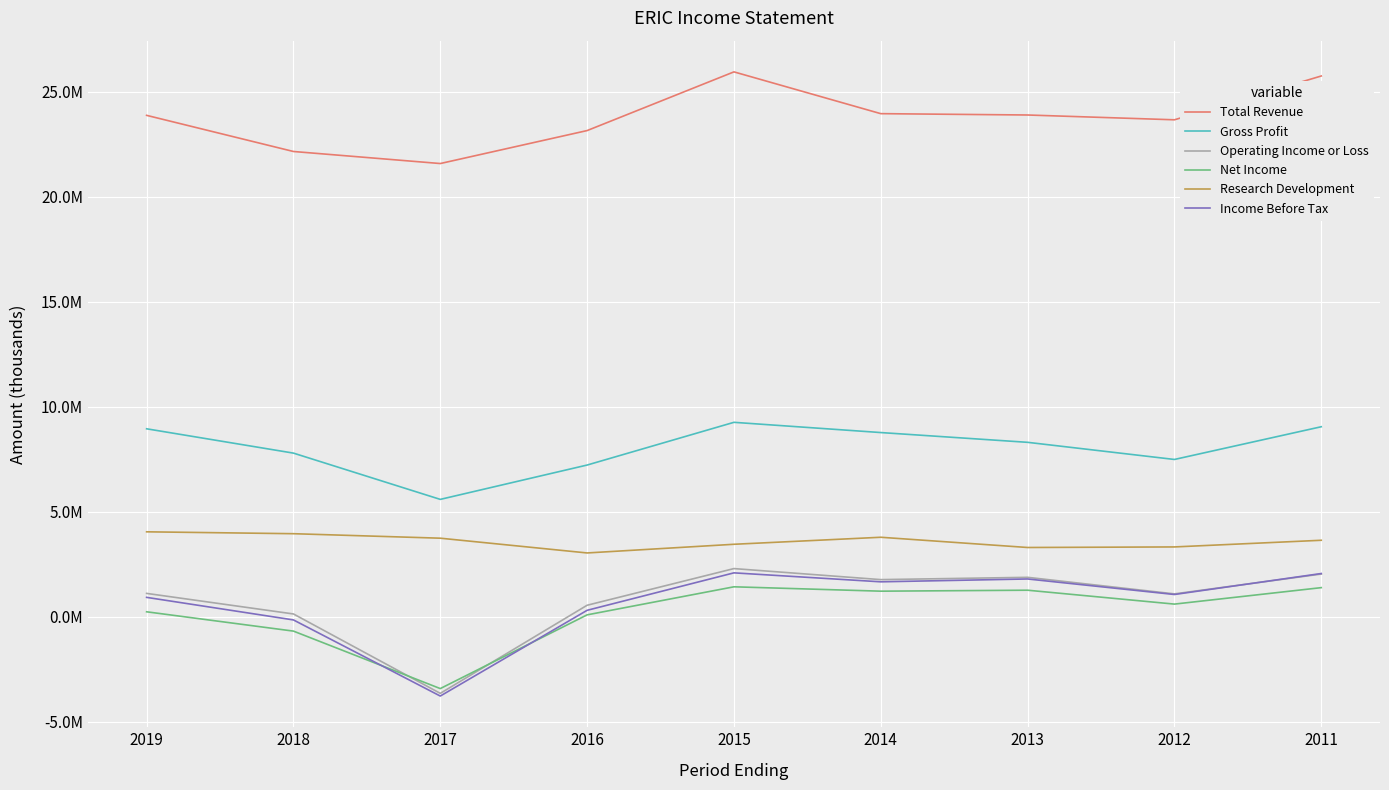

At which label is Gross Profit closest to 7424700?

2012